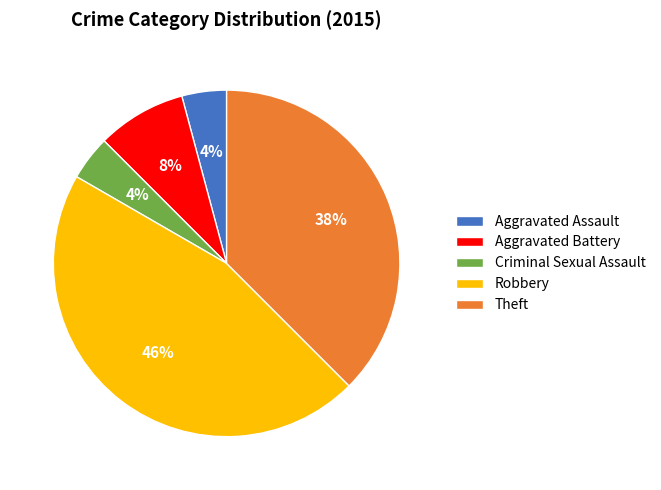

True or false: Criminal Sexual Assault accounts for 14% of the total.

False